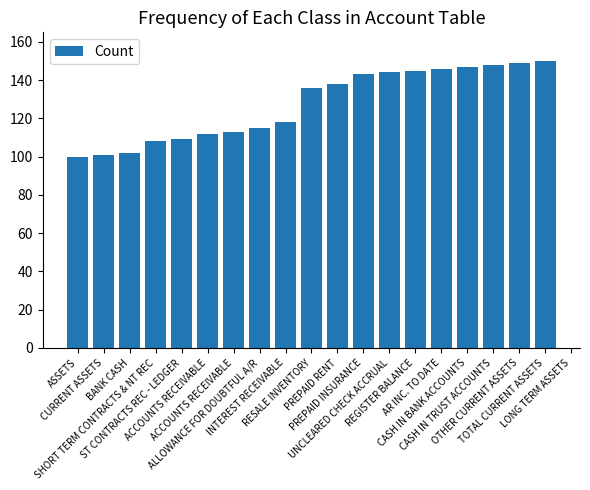

List the labels in order of value, smallest first.

ASSETS, CURRENT ASSETS, BANK CASH, SHORT TERM CONTRACTS & NT REC, ST CONTRACTS REC - LEDGER, ACCOUNTS RECEIVABLE, ACCOUNTS RECEIVABLE, ALLOWANCE FOR DOUBTFUL A/R, INTEREST RECEIVABLE, RESALE INVENTORY, PREPAID RENT, PREPAID INSURANCE, UNCLEARED CHECK ACCRUAL, REGISTER BALANCE, AR INC. TO DATE, CASH IN BANK ACCOUNTS, CASH IN TRUST ACCOUNTS, OTHER CURRENT ASSETS, TOTAL CURRENT ASSETS, LONG TERM ASSETS